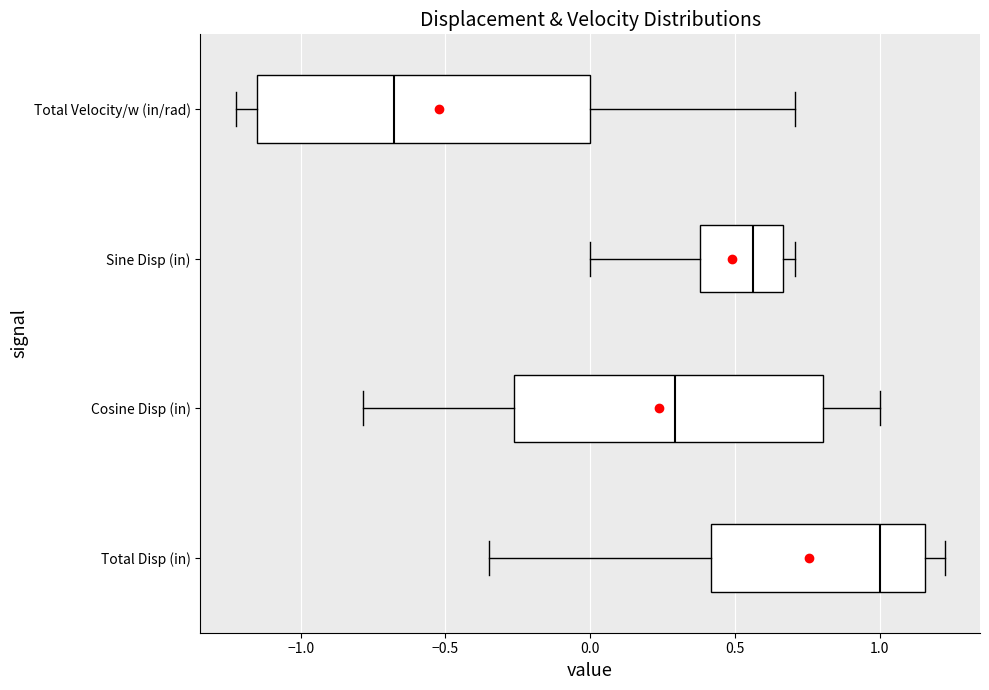

Reading bottom to top, transcribe this box plot: for each box, give where its median line is, the range the box spans, and where its two whiskers end, as read against the x-axis. The values are not printed on the chart, so give them approximately, as read against the axis.

Total Disp (in): median 1.00, box 0.40 to 1.15, whiskers -0.35 to 1.20
Cosine Disp (in): median 0.30, box -0.25 to 0.80, whiskers -0.80 to 1.00
Sine Disp (in): median 0.55, box 0.40 to 0.65, whiskers 0.00 to 0.70
Total Velocity/w (in/rad): median -0.70, box -1.15 to 0.00, whiskers -1.20 to 0.70